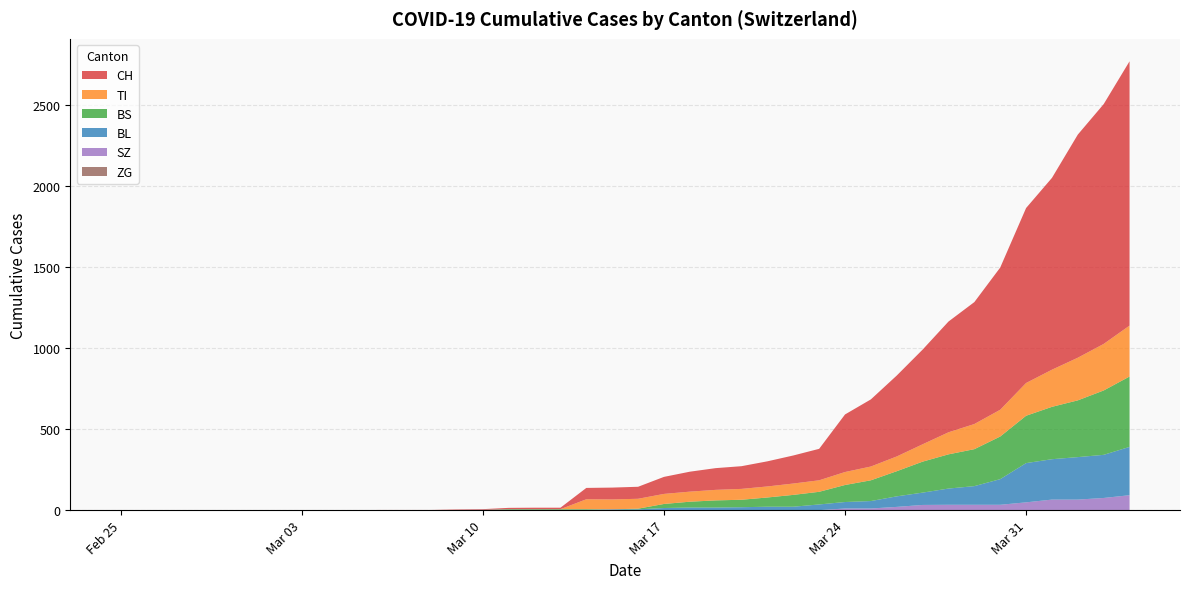

Reading right to left, extract all data points from this chart.

CH: 2020-04-04=1630	2020-04-03=1479	2020-04-02=1376	2020-04-01=1183	2020-03-31=1079	2020-03-30=877	2020-03-29=752	2020-03-28=683	2020-03-27=584	2020-03-26=499	2020-03-25=414	2020-03-24=355	2020-03-23=194	2020-03-22=173	2020-03-21=155	2020-03-20=140	2020-03-19=134	2020-03-18=123	2020-03-17=105	2020-03-16=74	2020-03-15=73	2020-03-14=70	2020-03-13=9	2020-03-12=9	2020-03-11=8	2020-03-10=4	2020-03-09=3	2020-03-08=1	2020-03-07=1	2020-03-06=1	2020-03-05=0	2020-03-04=0	2020-03-03=0	2020-03-02=0	2020-03-01=0	2020-02-29=0	2020-02-28=0	2020-02-27=0	2020-02-26=0	2020-02-25=0
TI: 2020-04-04=314	2020-04-03=287	2020-04-02=263	2020-04-01=229	2020-03-31=202	2020-03-30=165	2020-03-29=155	2020-03-28=136	2020-03-27=107	2020-03-26=91	2020-03-25=85	2020-03-24=80	2020-03-23=71	2020-03-22=70	2020-03-21=68	2020-03-20=67	2020-03-19=65	2020-03-18=62	2020-03-17=62	2020-03-16=61	2020-03-15=61	2020-03-14=61	2020-03-13=0	2020-03-12=0	2020-03-11=0	2020-03-10=0	2020-03-09=0	2020-03-08=0	2020-03-07=0	2020-03-06=0	2020-03-05=0	2020-03-04=0	2020-03-03=0	2020-03-02=0	2020-03-01=0	2020-02-29=0	2020-02-28=0	2020-02-27=0	2020-02-26=0	2020-02-25=0
BS: 2020-04-04=434	2020-04-03=397	2020-04-02=350	2020-04-01=323	2020-03-31=292	2020-03-30=263	2020-03-29=228	2020-03-28=211	2020-03-27=191	2020-03-26=155	2020-03-25=128	2020-03-24=105	2020-03-23=78	2020-03-22=73	2020-03-21=57	2020-03-20=46	2020-03-19=44	2020-03-18=36	2020-03-17=25	2020-03-16=4	2020-03-15=0	2020-03-14=4	2020-03-13=4	2020-03-12=4	2020-03-11=4	2020-03-10=0	2020-03-09=0	2020-03-08=0	2020-03-07=0	2020-03-06=0	2020-03-05=0	2020-03-04=0	2020-03-03=0	2020-03-02=0	2020-03-01=0	2020-02-29=0	2020-02-28=0	2020-02-27=0	2020-02-26=0	2020-02-25=0
BL: 2020-04-04=298	2020-04-03=266	2020-04-02=262	2020-04-01=249	2020-03-31=242	2020-03-30=158	2020-03-29=115	2020-03-28=100	2020-03-27=76	2020-03-26=65	2020-03-25=46	2020-03-24=40	2020-03-23=35	2020-03-22=21	2020-03-21=21	2020-03-20=18	2020-03-19=16	2020-03-18=16	2020-03-17=13	2020-03-16=5	2020-03-15=5	2020-03-14=2	2020-03-13=2	2020-03-12=2	2020-03-11=2	2020-03-10=2	2020-03-09=1	2020-03-08=0	2020-03-07=0	2020-03-06=0	2020-03-05=0	2020-03-04=0	2020-03-03=0	2020-03-02=0	2020-03-01=0	2020-02-29=0	2020-02-28=0	2020-02-27=0	2020-02-26=0	2020-02-25=0
ZG: 2020-04-04=0	2020-04-03=0	2020-04-02=0	2020-04-01=0	2020-03-31=0	2020-03-30=0	2020-03-29=0	2020-03-28=0	2020-03-27=0	2020-03-26=0	2020-03-25=0	2020-03-24=0	2020-03-23=0	2020-03-22=0	2020-03-21=0	2020-03-20=0	2020-03-19=0	2020-03-18=0	2020-03-17=0	2020-03-16=0	2020-03-15=0	2020-03-14=0	2020-03-13=0	2020-03-12=0	2020-03-11=0	2020-03-10=0	2020-03-09=0	2020-03-08=0	2020-03-07=0	2020-03-06=0	2020-03-05=0	2020-03-04=0	2020-03-03=0	2020-03-02=0	2020-03-01=0	2020-02-29=0	2020-02-28=0	2020-02-27=0	2020-02-26=0	2020-02-25=0
SZ: 2020-04-04=92	2020-04-03=75	2020-04-02=65	2020-04-01=65	2020-03-31=48	2020-03-30=33	2020-03-29=33	2020-03-28=33	2020-03-27=32	2020-03-26=20	2020-03-25=10	2020-03-24=10	2020-03-23=0	2020-03-22=0	2020-03-21=0	2020-03-20=0	2020-03-19=0	2020-03-18=0	2020-03-17=0	2020-03-16=0	2020-03-15=0	2020-03-14=0	2020-03-13=0	2020-03-12=0	2020-03-11=0	2020-03-10=0	2020-03-09=0	2020-03-08=0	2020-03-07=0	2020-03-06=0	2020-03-05=0	2020-03-04=0	2020-03-03=0	2020-03-02=0	2020-03-01=0	2020-02-29=0	2020-02-28=0	2020-02-27=0	2020-02-26=0	2020-02-25=0